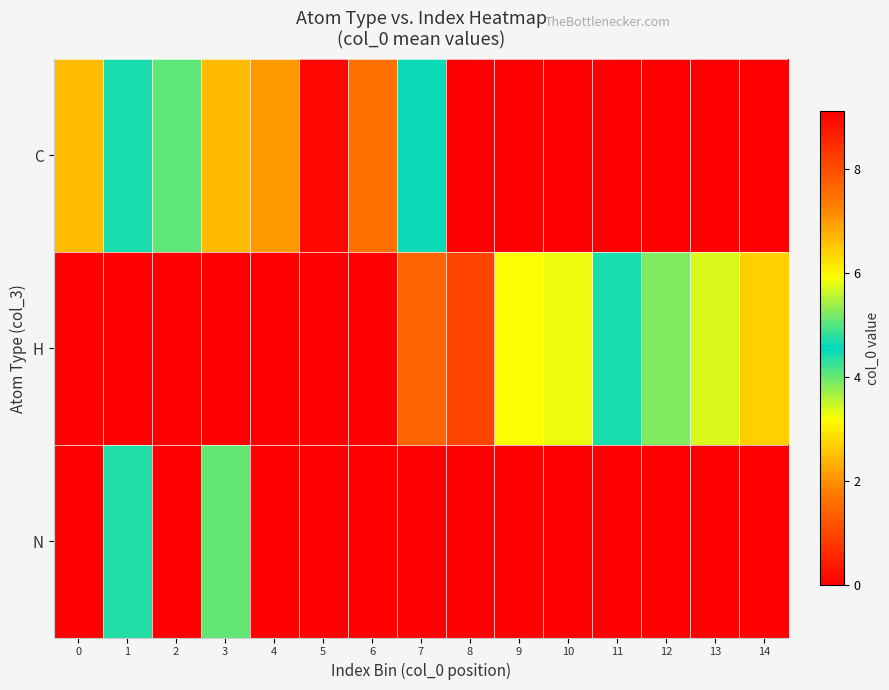

Reading right to left, extract all data points from this chart.

C: 14=0.0	13=0.0	12=0.0	11=0.0	10=0.0	9=0.0	8=0.0	7=4.5	6=7.5	5=9.0	4=7.0	3=6.6	2=4.1	1=4.4	0=2.5
H: 14=6.4	13=3.4	12=3.9	11=4.4	10=3.3	9=3.2	8=1.0	7=1.5	6=0.0	5=0.0	4=0.0	3=0.0	2=0.0	1=0.0	0=0.0
N: 14=0.0	13=0.0	12=0.0	11=0.0	10=0.0	9=0.0	8=0.0	7=0.0	6=0.0	5=9.1	4=0.0	3=4.0	2=0.0	1=4.4	0=0.0